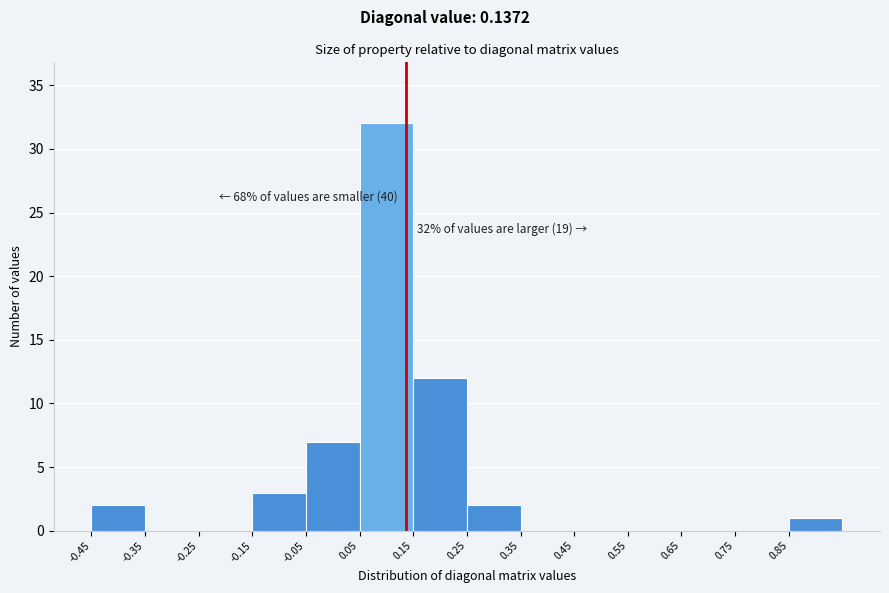

Which range on the x-axis has the tallest bar?

0.05 to 0.15